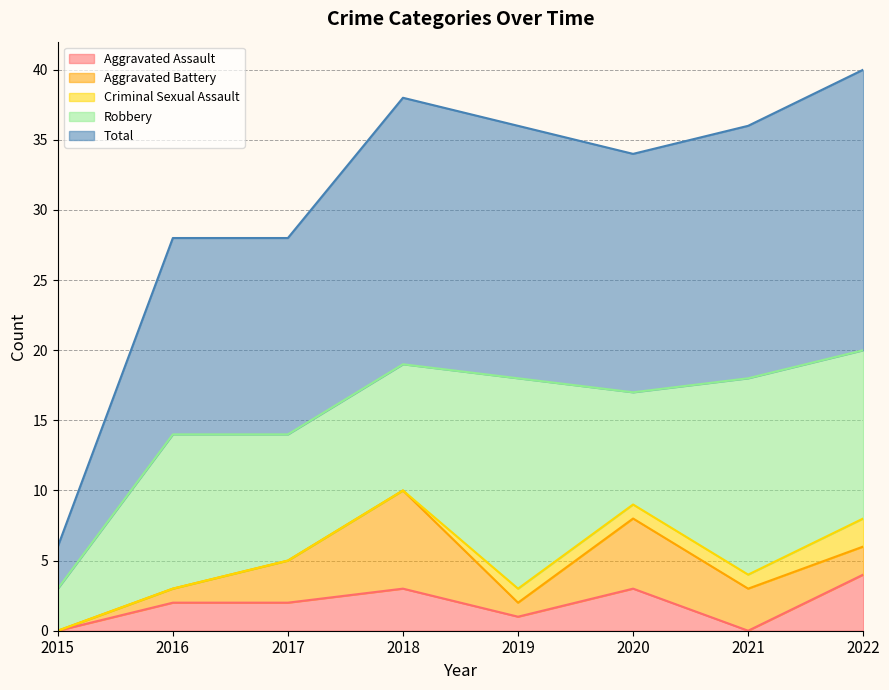

What is the difference between the Aggravated Assault values at 2016 and 2020?

1